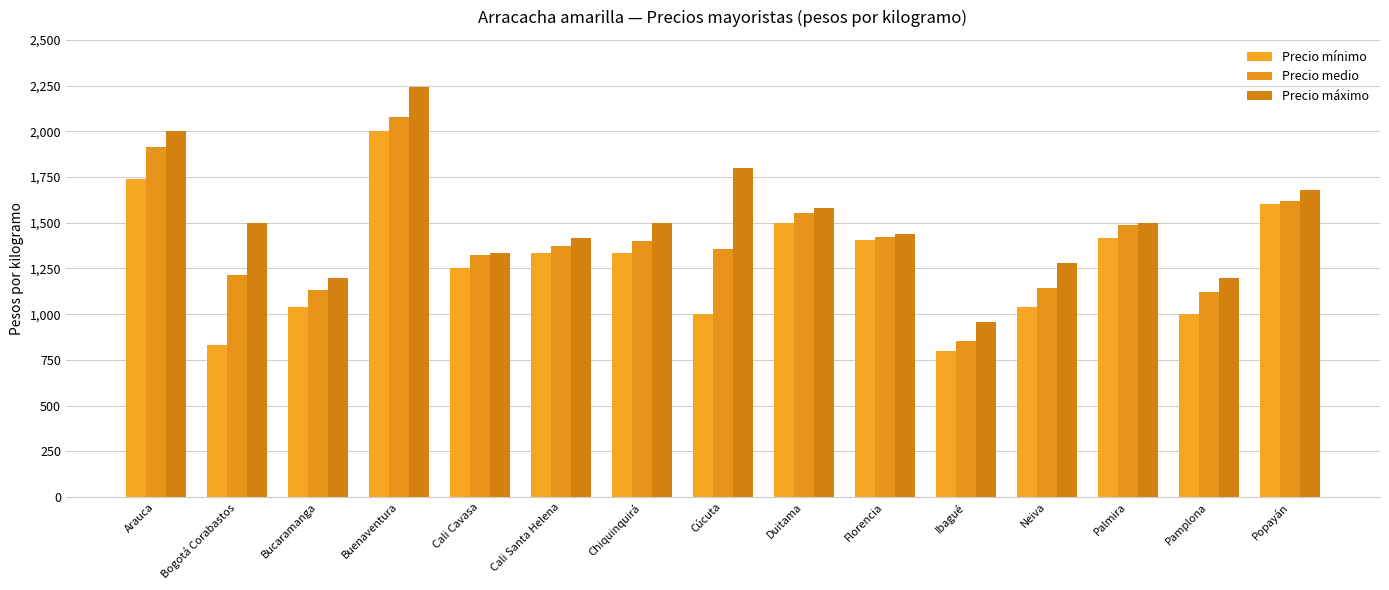

How many bars are there in each group?

3